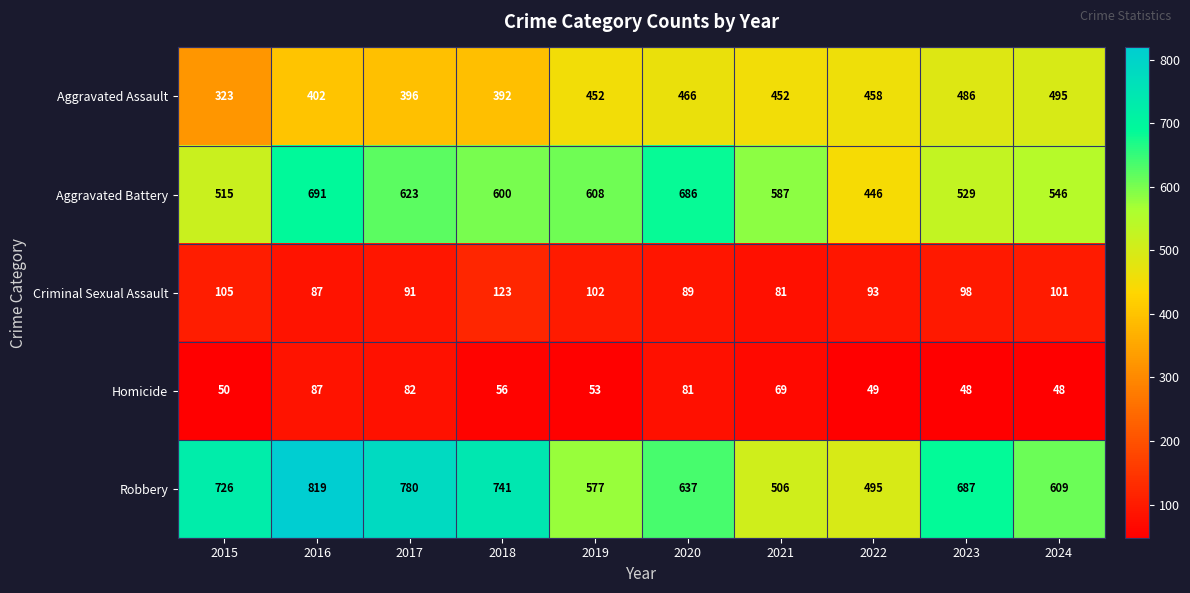

Which series has the largest range (max minus min)?

Robbery